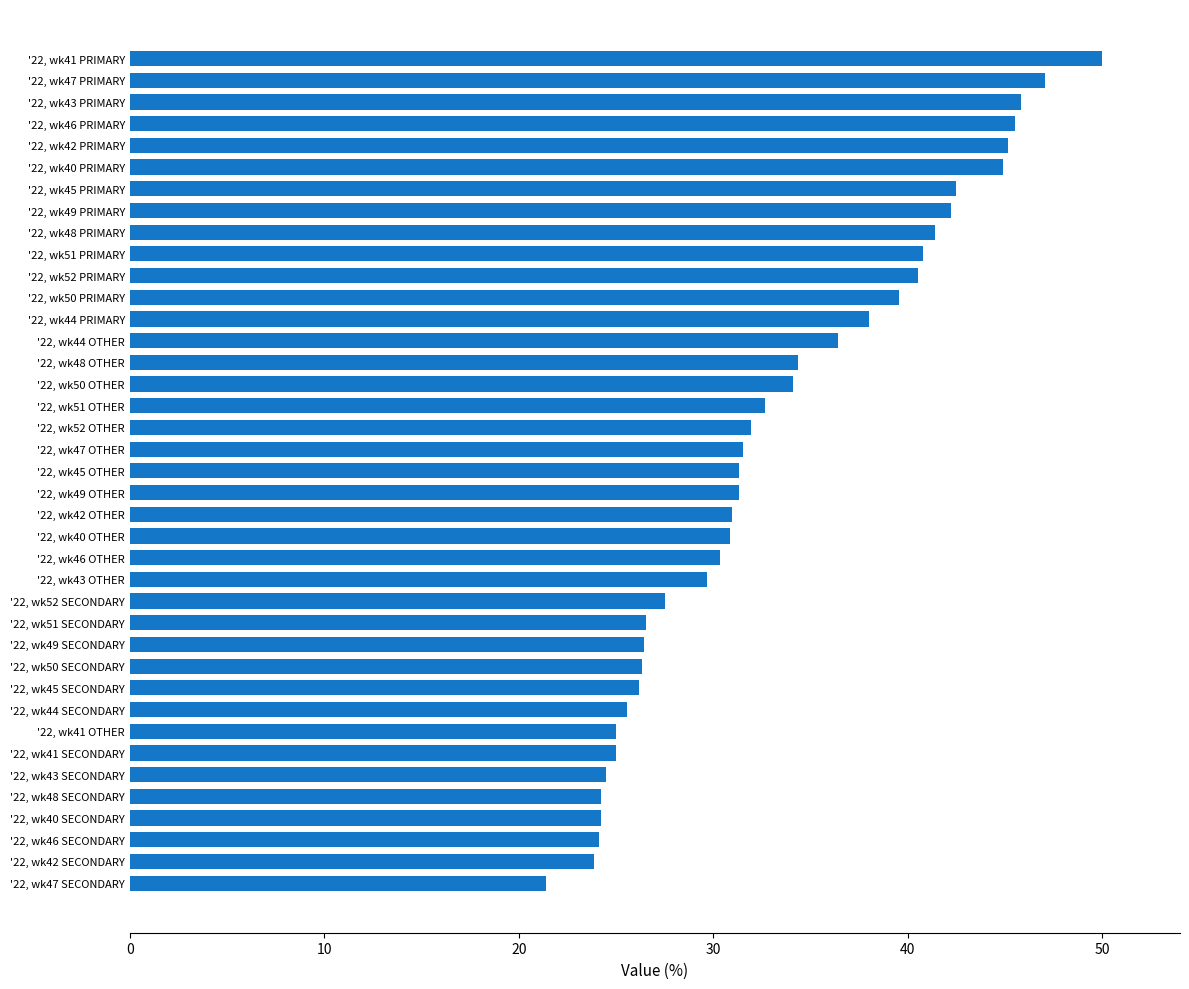

Approximately how many times larger is the value at '22, wk43 OTHER compared to '22, wk50 PRIMARY?

0.8